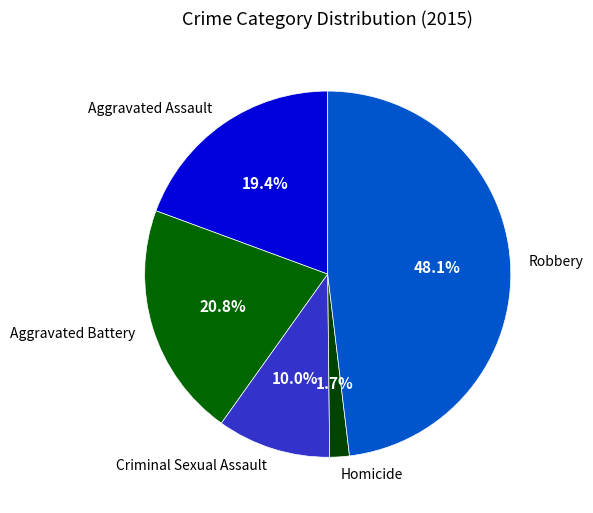

To the nearest percent, what is the average slice percentage?

20%